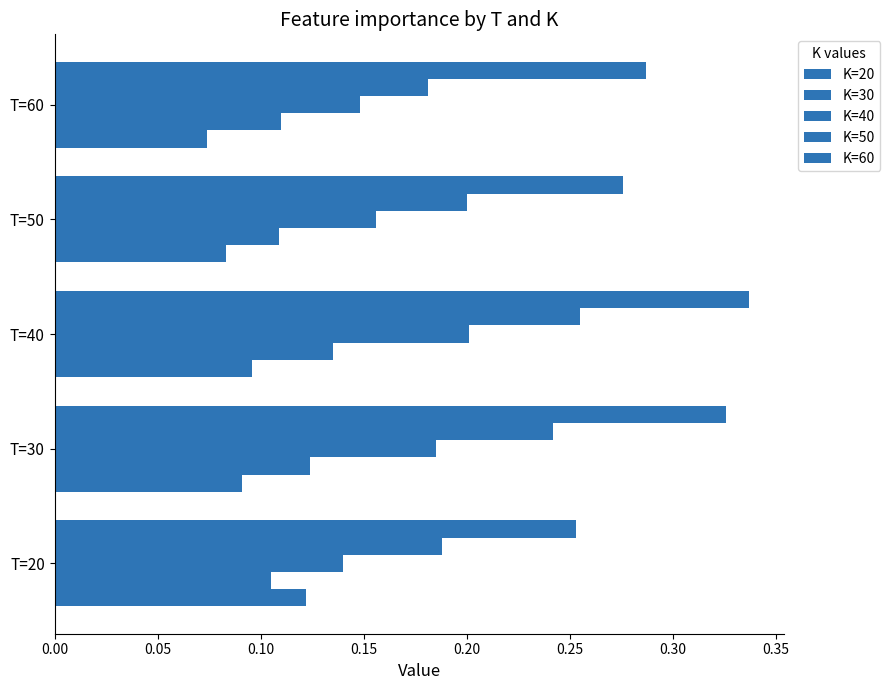

How many data points does each series have?

5